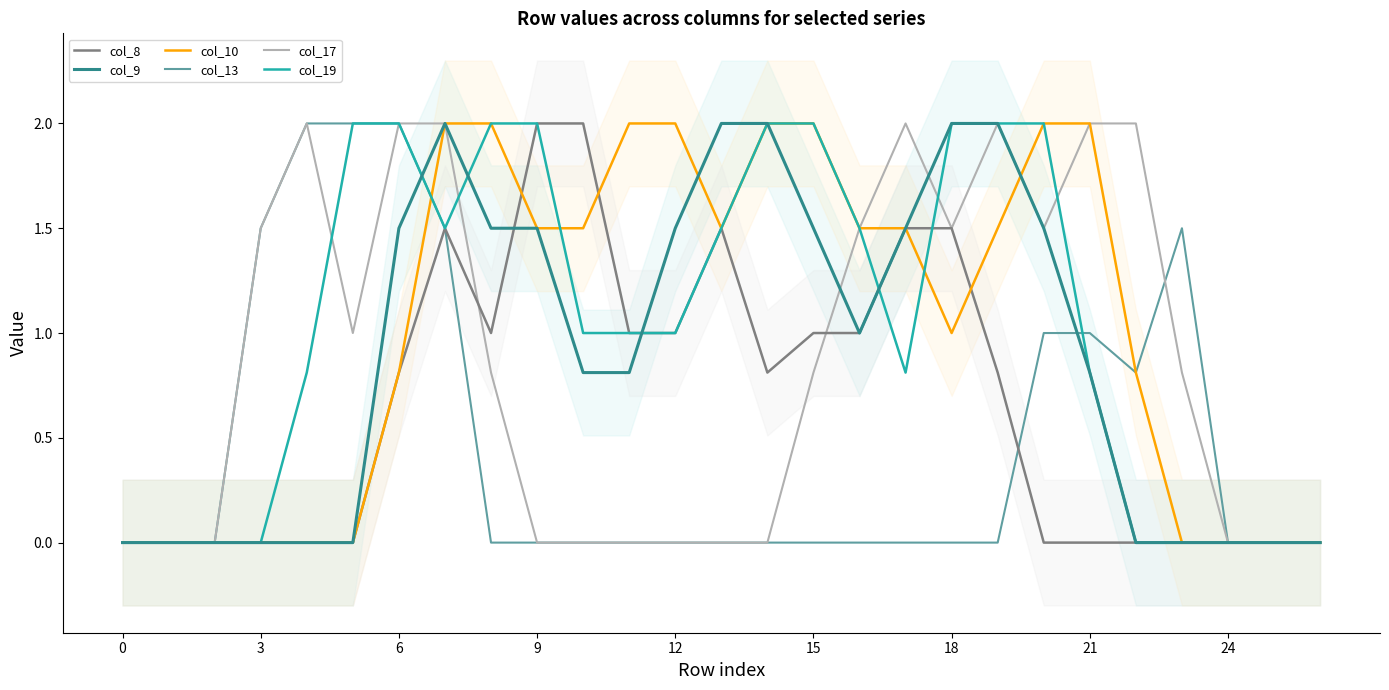

Which series changed the most between 13 and 20?

col_8